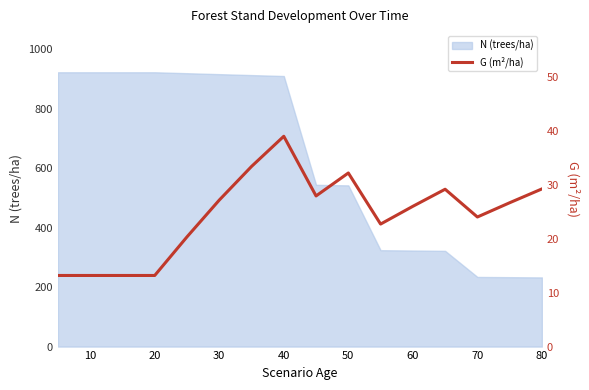

What is the highest value of the N (trees/ha) series?

923.1